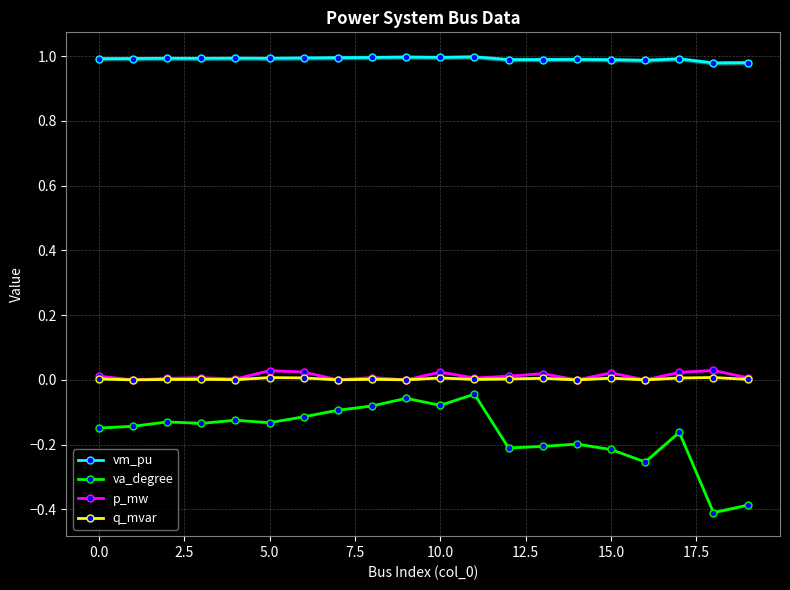

True or false: vm_pu has a value of 1.4 at 5.0.

False